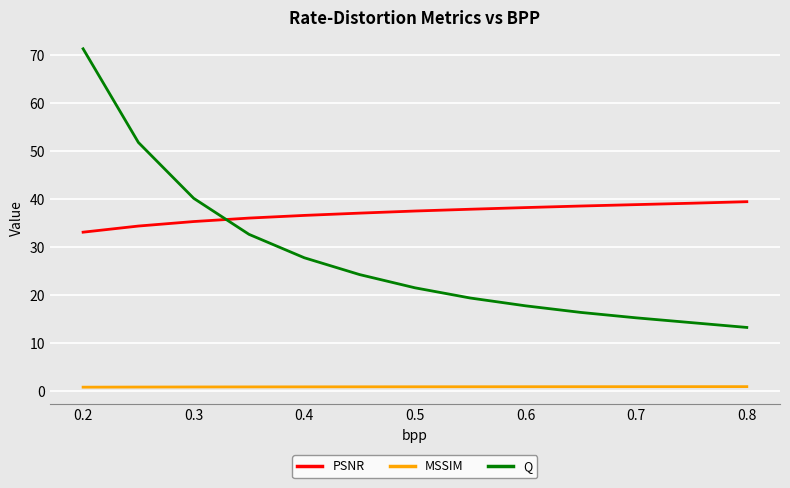

What is the minimum value for PSNR?

33.1